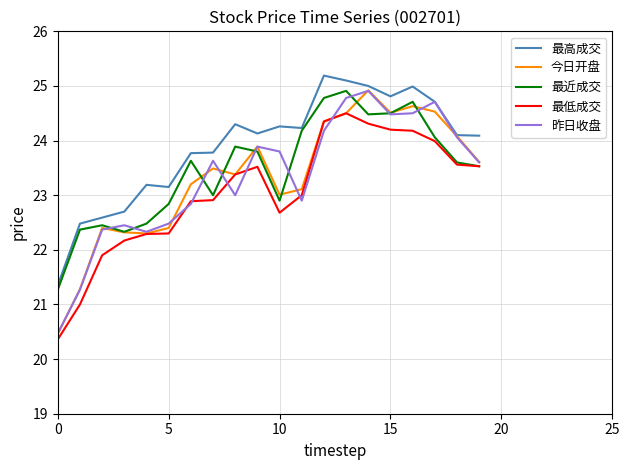

Which series has the largest total across all categories?

最高成交